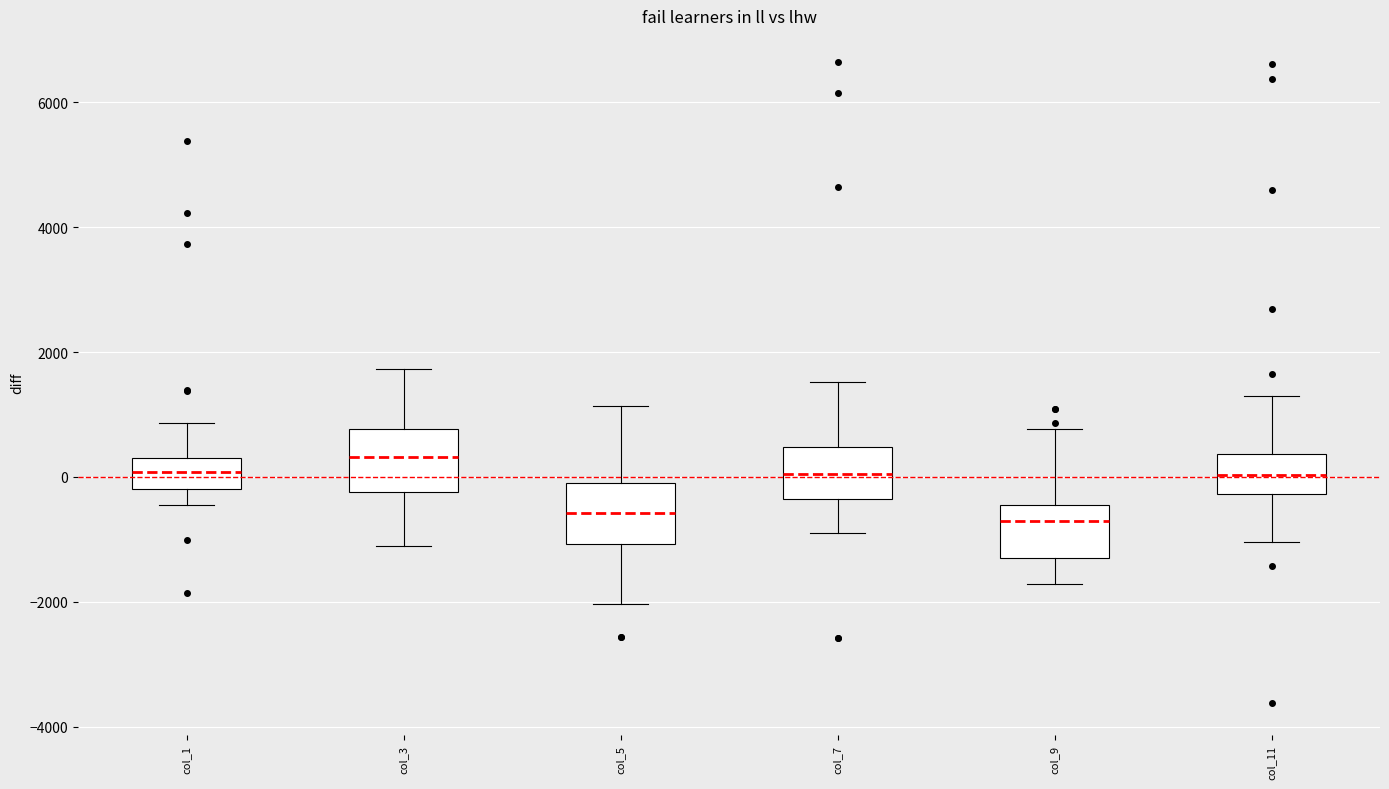

Which box's median line is the highest?

col_3